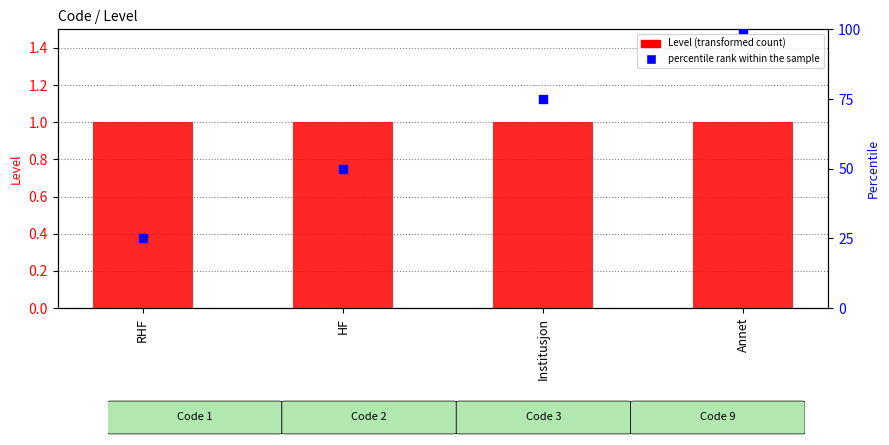

Which series reaches the maximum Y coordinate?

percentile rank within the sample